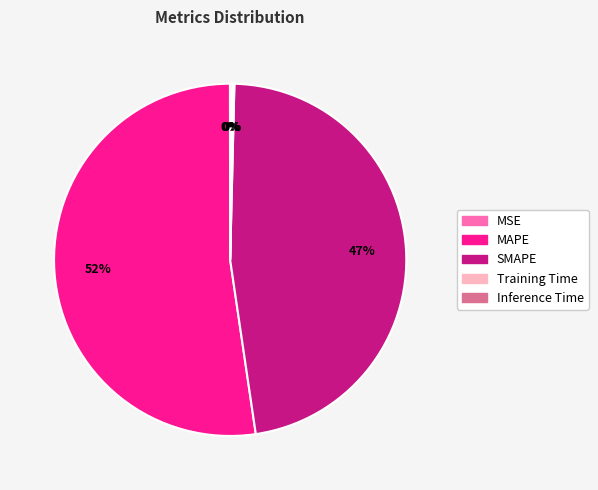

To the nearest percent, what is the average slice percentage?

20%